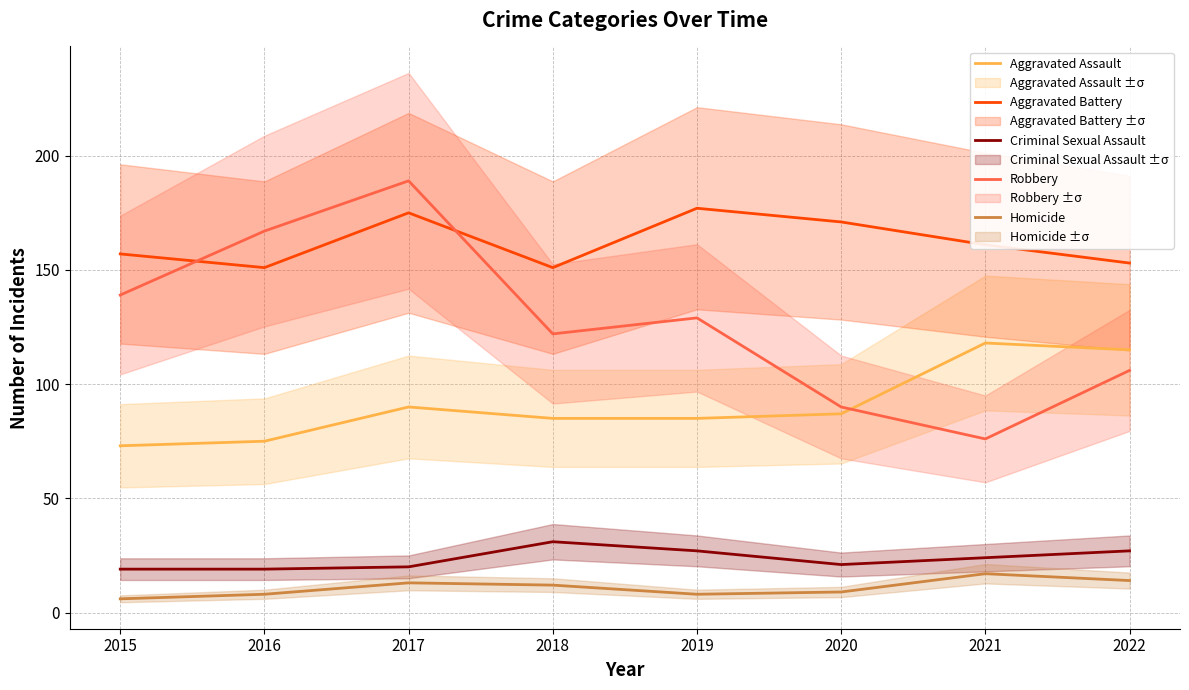

How many lines are shown in the chart?

5